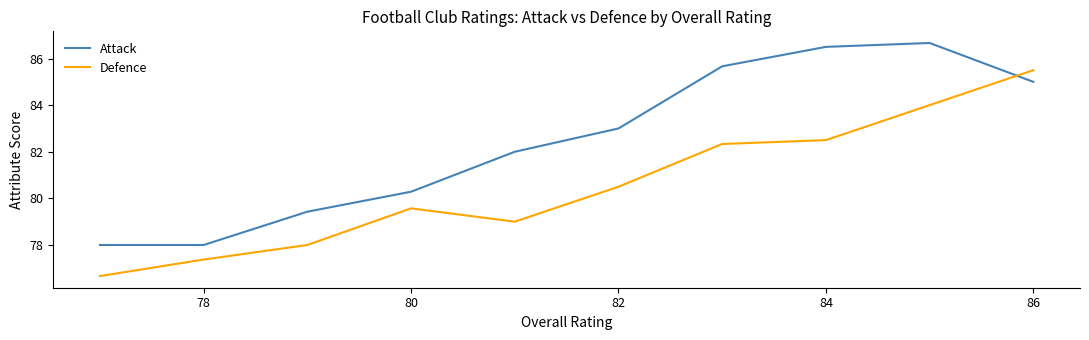

List the series in order of their peak value, highest first.

Attack, Defence